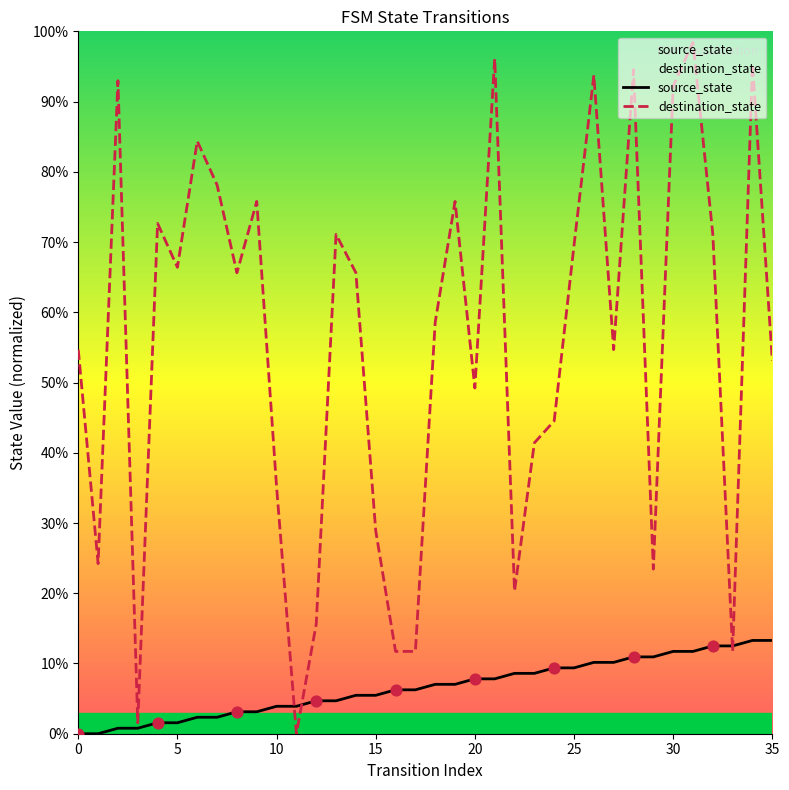

Is the value of source_state at 21 greater than the value of destination_state at 15?

Yes